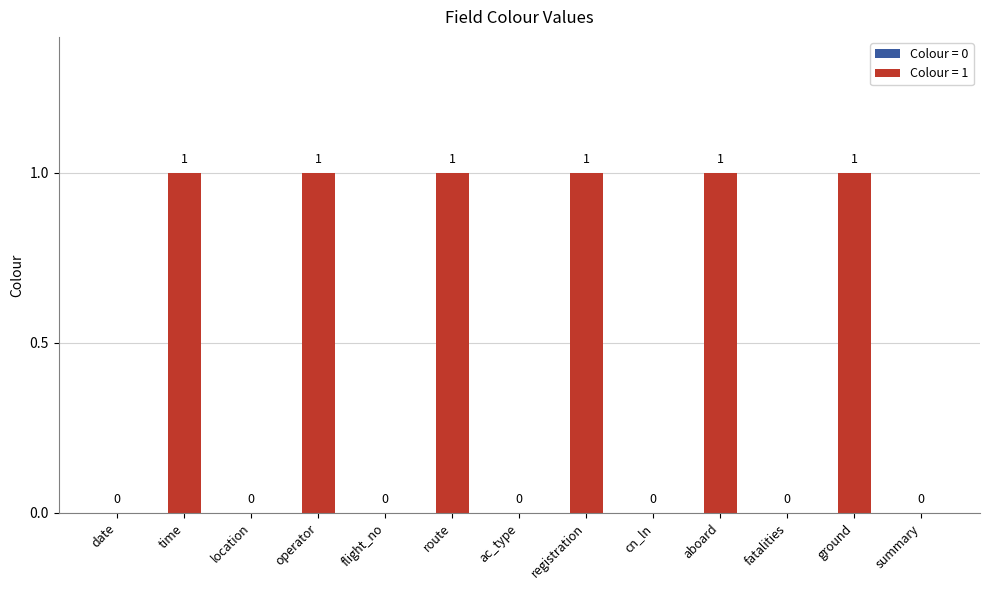

Between ac_type and aboard, which is larger?

aboard